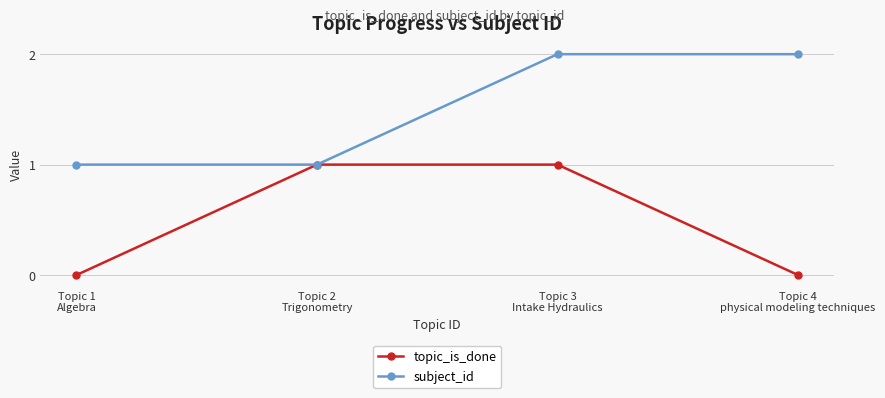

Is the value of subject_id at Topic 3
Intake Hydraulics greater than the value of topic_is_done at Topic 1
Algebra?

Yes